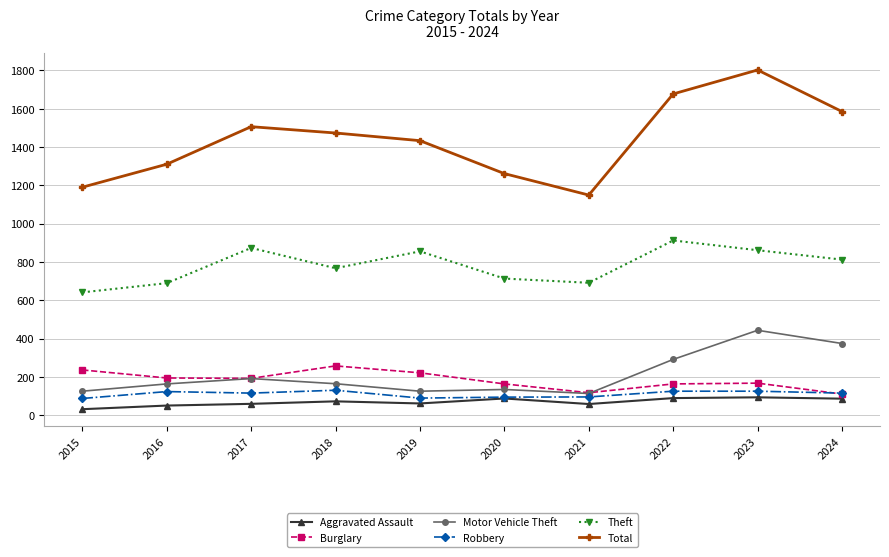

Does the chart display data point markers on the line(s)?

Yes